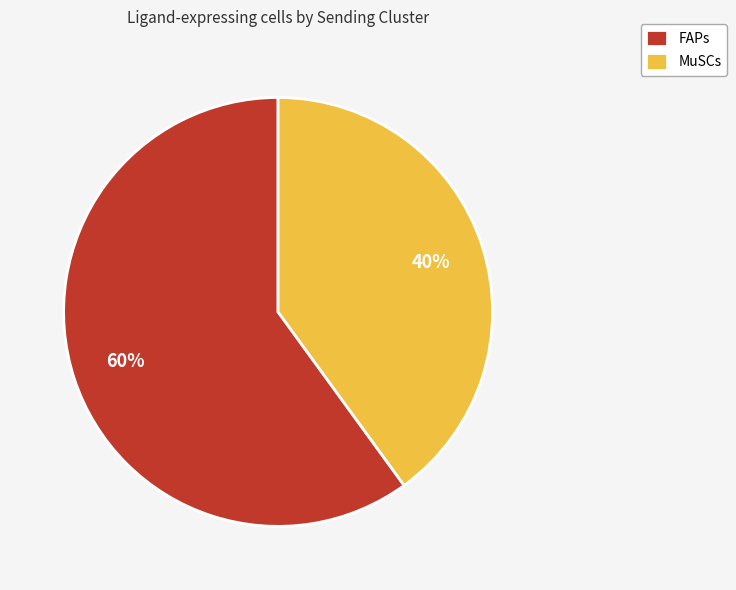

What is the largest slice in the pie chart?

FAPs